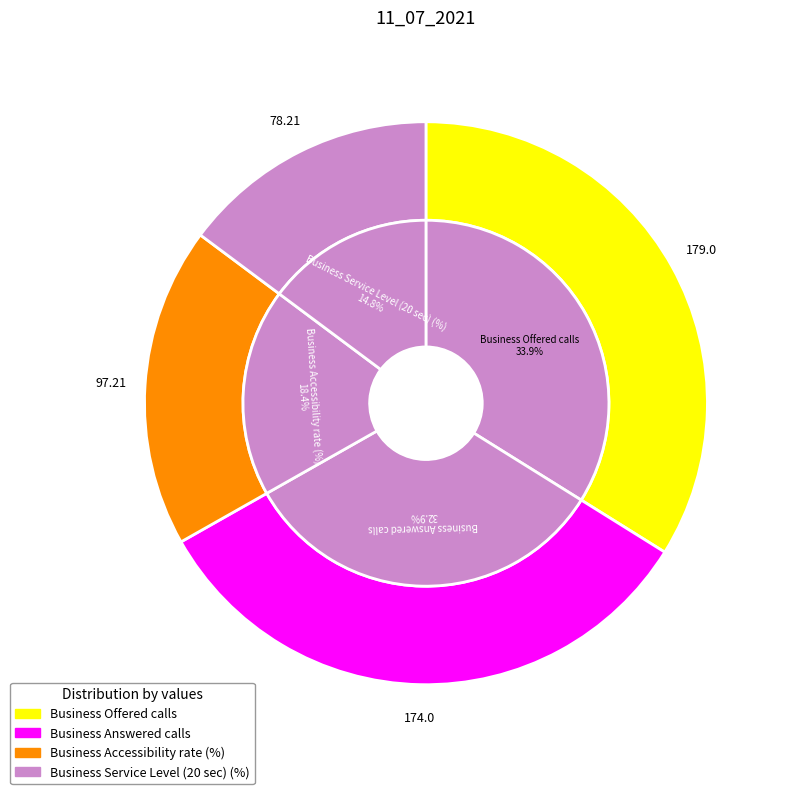

Which category has the biggest portion of the pie?

Business Offered calls